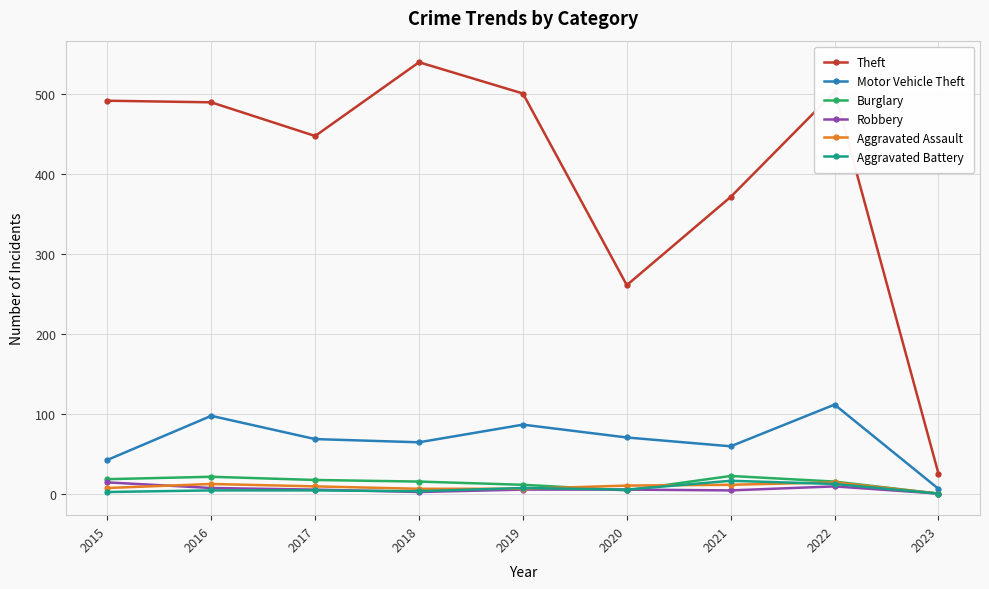

True or false: Aggravated Assault has a value of 11 at 2020.

True